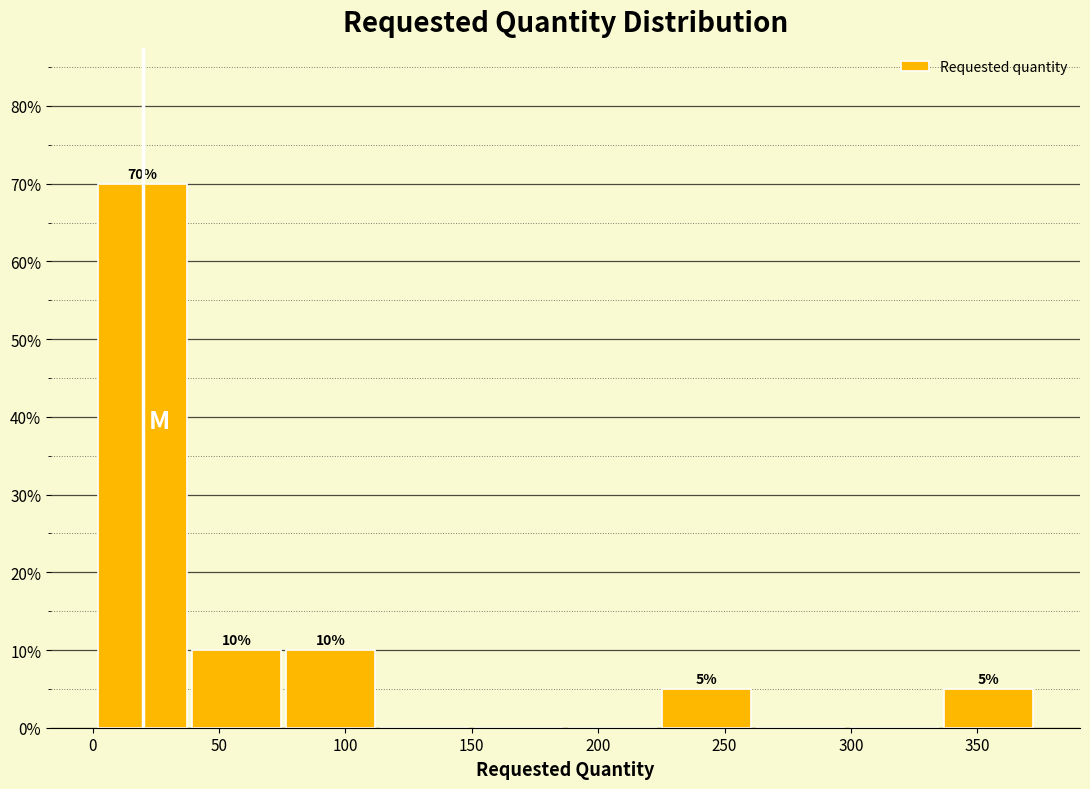

Which range on the x-axis has the tallest bar?

0 to 40